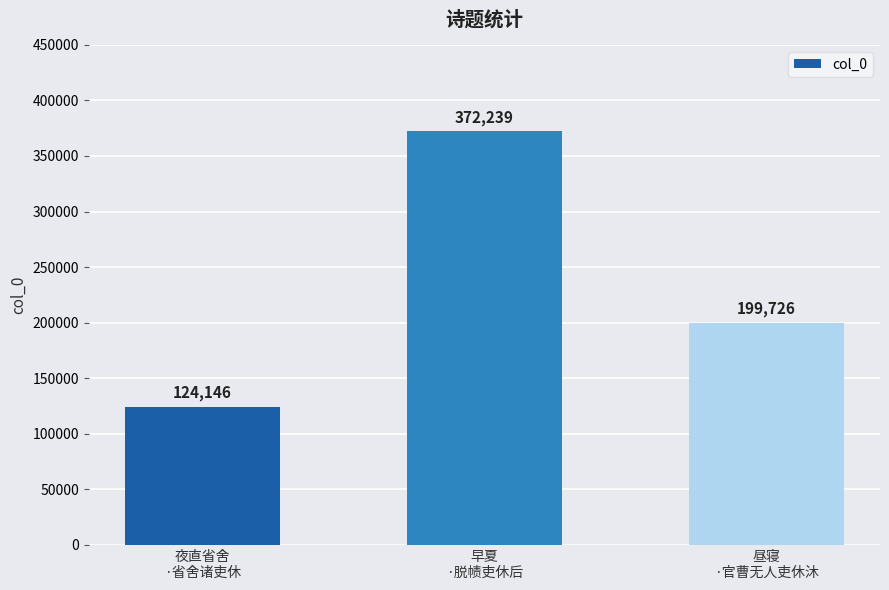

Which category has the lowest value across all series?

夜直省舍
·省舍诸吏休